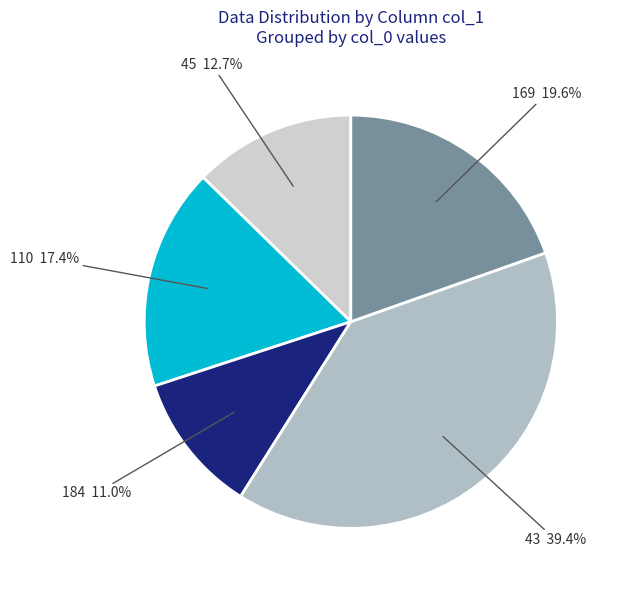

How many segments does this pie chart have?

5